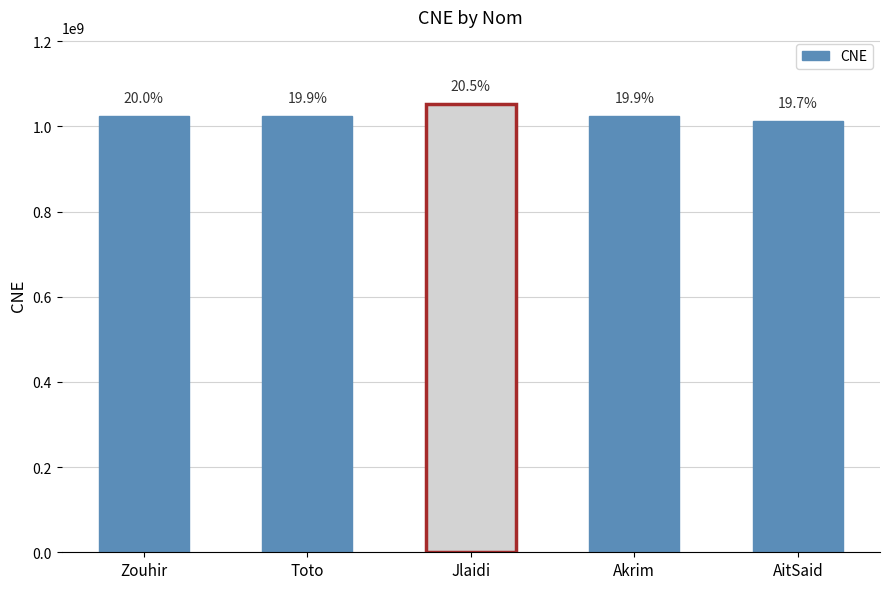

What is the label of the 4th bar from the left?

Akrim